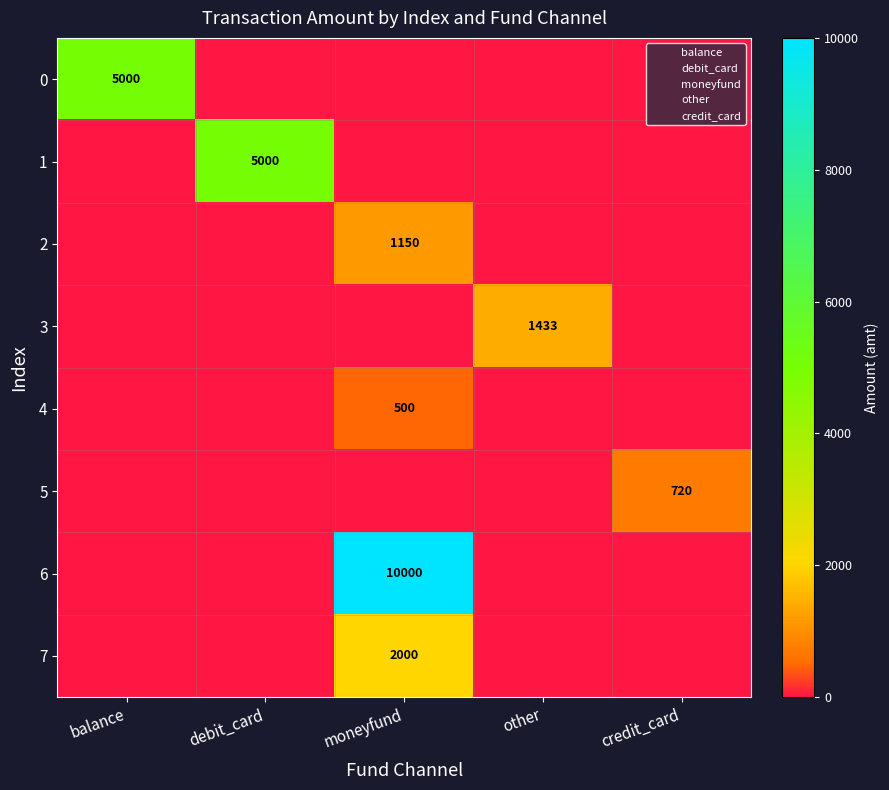

What is the average value of the 0 series?

1000